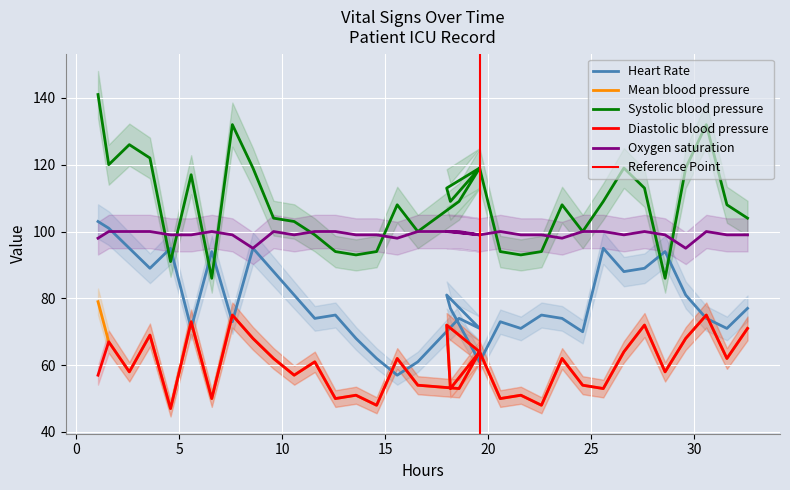

Reading left to right, extract all data points from this chart.

Heart Rate: 103	101	95	89	95	71	94	73	95	88	81	74	75	68	62	57	61	74	71	81	77	61	73	71	75	74	70	95	88	89	94	81	74	71	77
Mean blood pressure: 79	67	58	69	47	73	50	75	68	62	57	61	50	51	48	62	54	53	64	72	53	64	50	51	48	62	54	53	64	72	58	68	75	62	71
Systolic blood pressure: 141	120	126	122	91	117	86	132	119	104	103	99	94	93	94	108	100	109	119	113	109	119	94	93	94	108	100	109	119	113	86	119	132	108	104
Diastolic blood pressure: 57	67	58	69	47	73	50	75	68	62	57	61	50	51	48	62	54	53	64	72	53	64	50	51	48	62	54	53	64	72	58	68	75	62	71
Oxygen saturation: 98	100	100	100	99	99	100	99	95	100	99	100	100	99	99	98	100	100	99	100	100	99	100	99	99	98	100	100	99	100	99	95	100	99	99